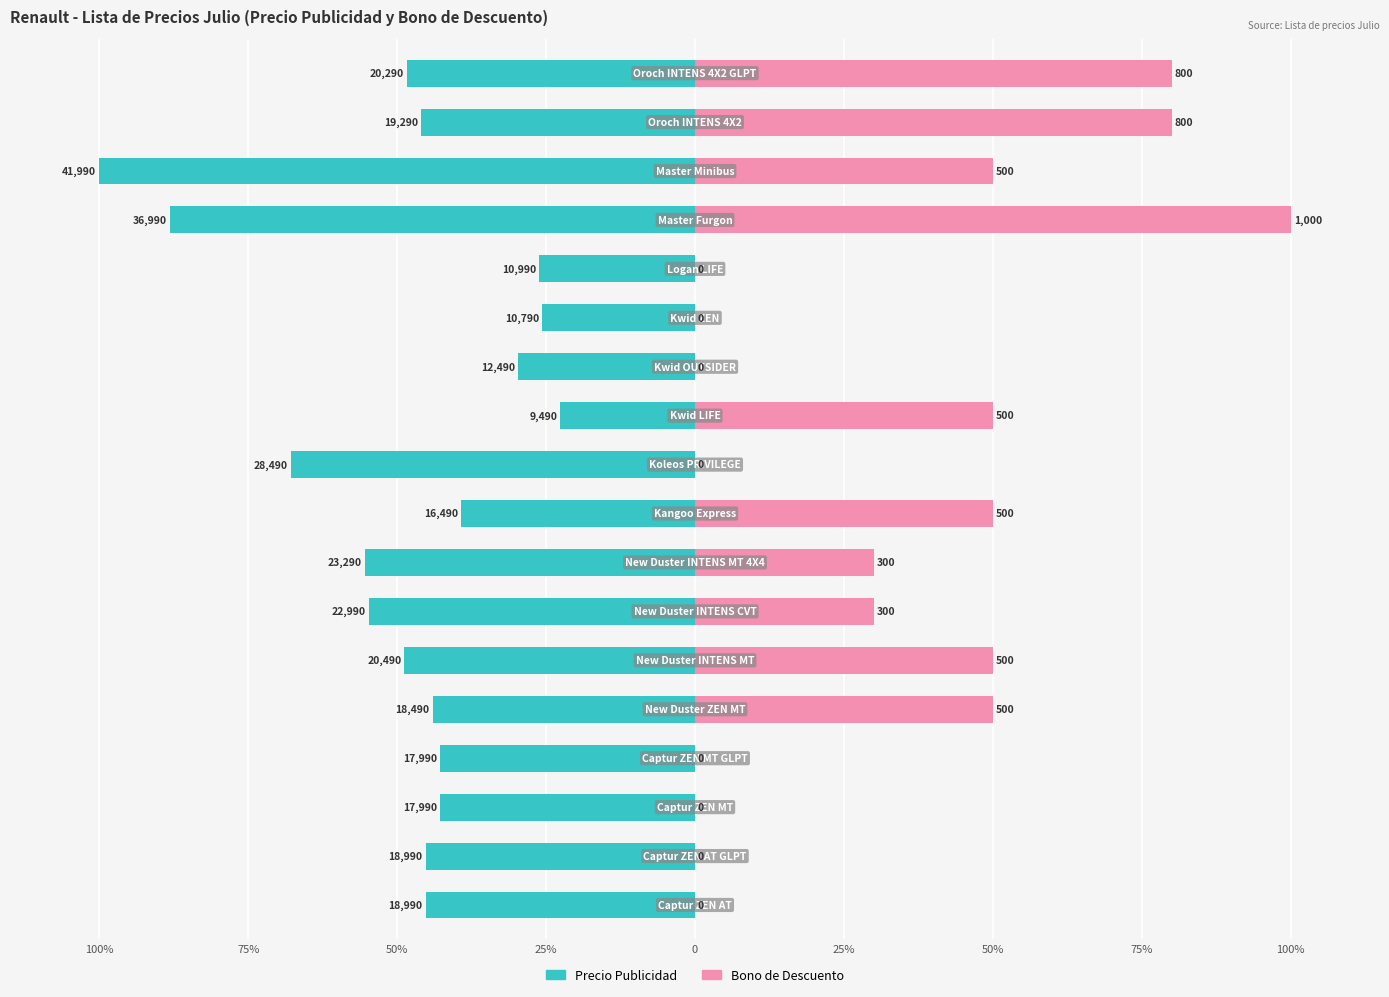

Between 50% and 14, which series saw the biggest shift?

Bono de Descuento